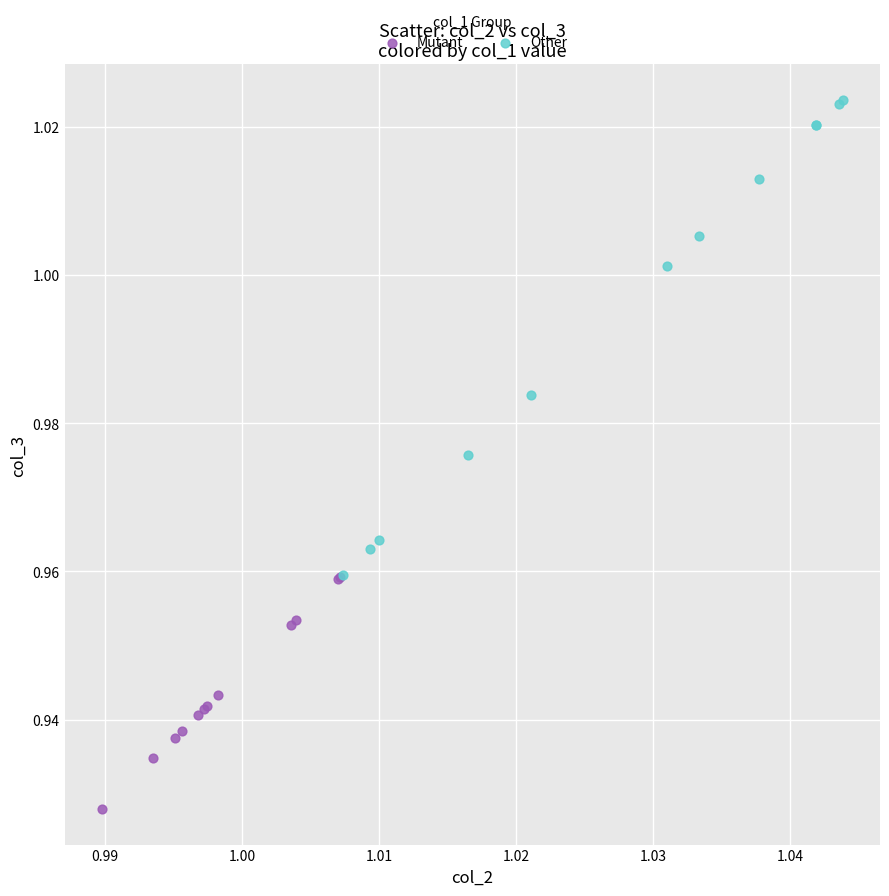

Which series contains the highest Y value?

Other